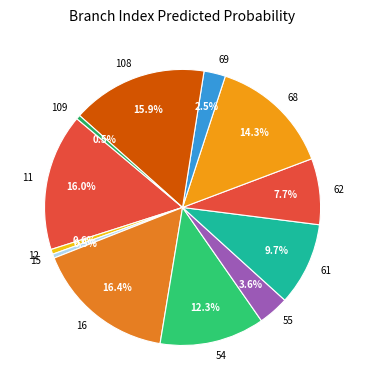

To the nearest percent, what is the combined percentage of 11 and 62?

24%